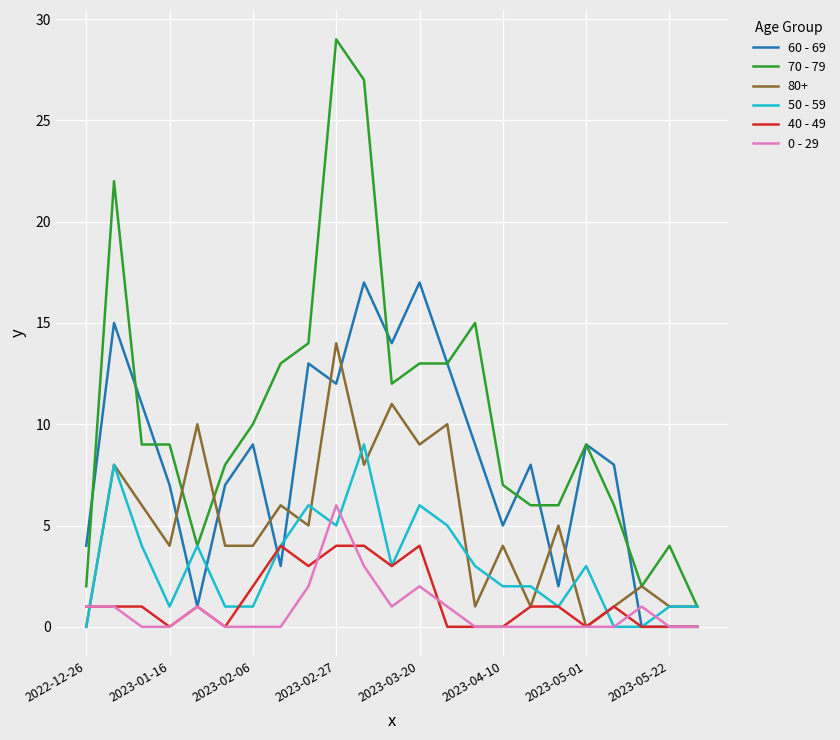

What is the maximum value shown in the chart?

29